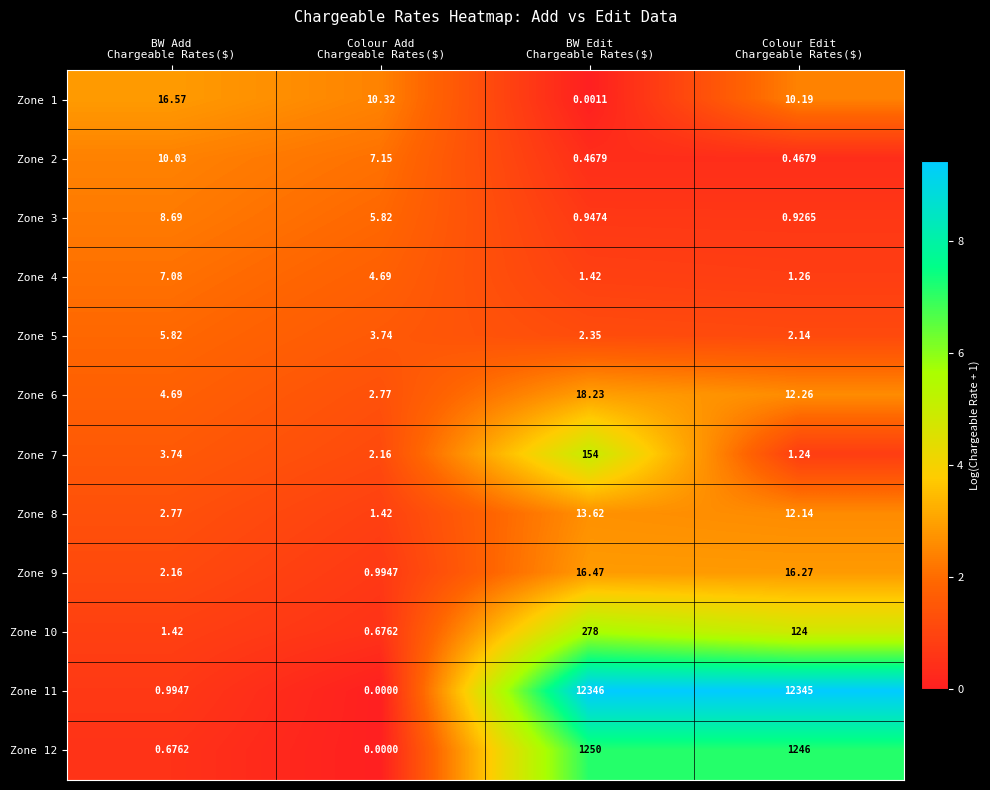

What is the maximum value shown in the chart?

12346.0